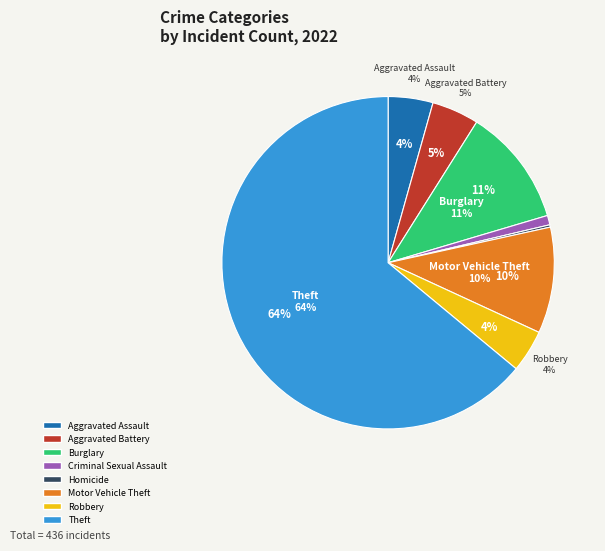

Is it true that Aggravated Battery is 16% of the pie?

False